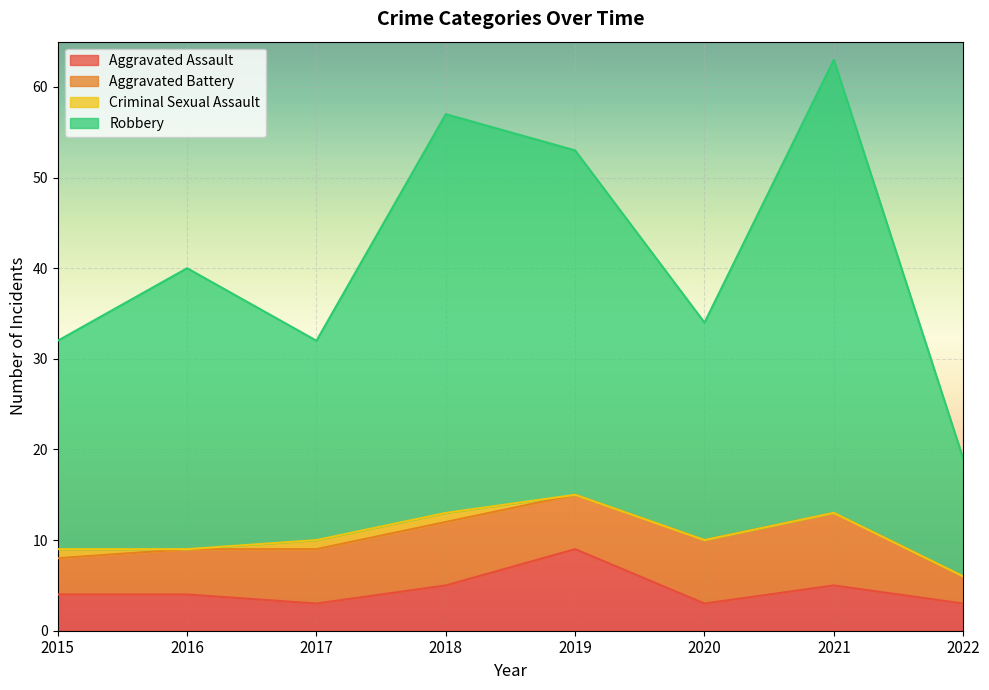

What is the value of the Robbery point at the 6th from the left?

34